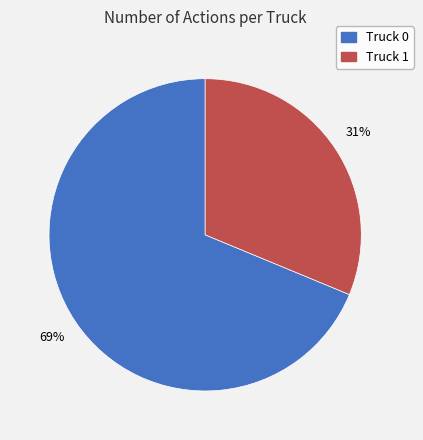

How many segments does this pie chart have?

2